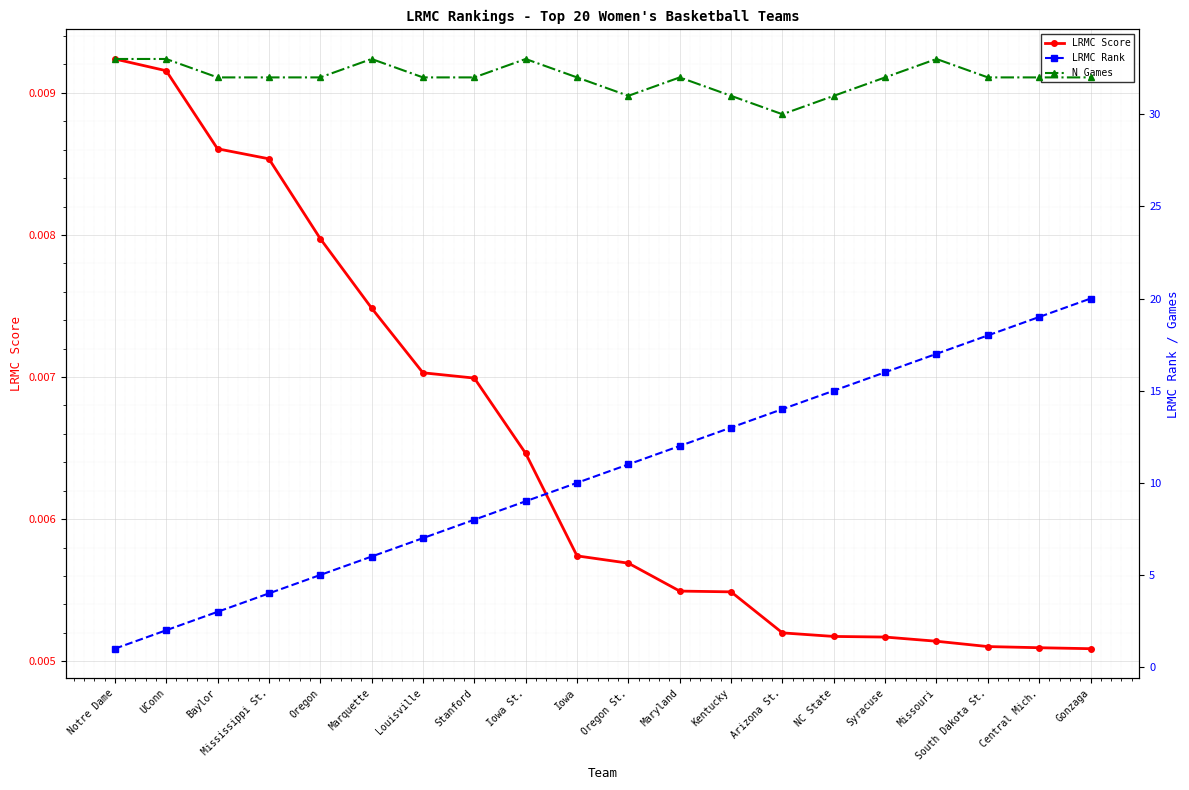

Between Syracuse and Marquette, which is larger?

Marquette